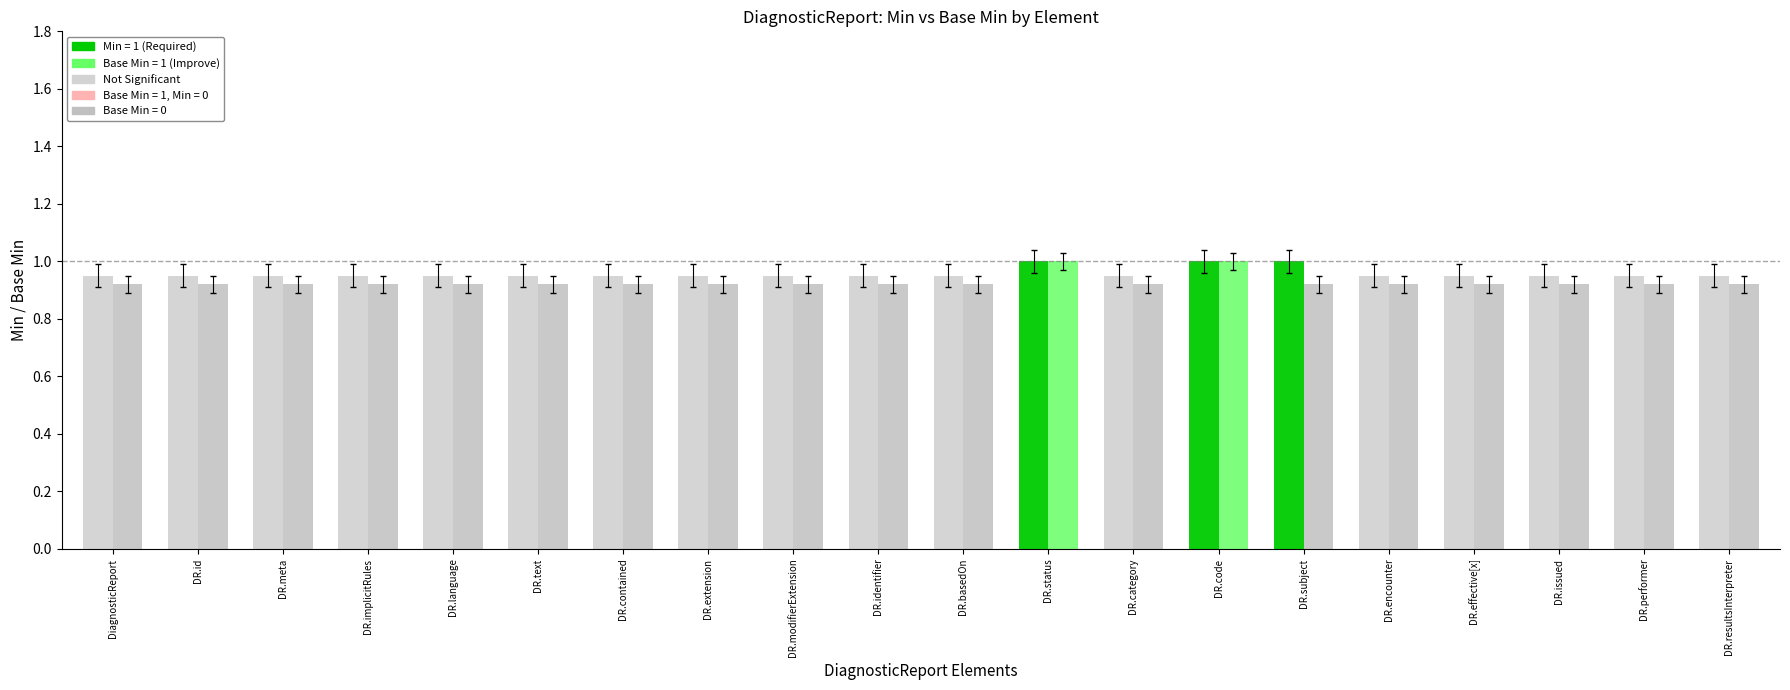

What is the label of the 5th bar from the right?

DiagnosticReport.encounter